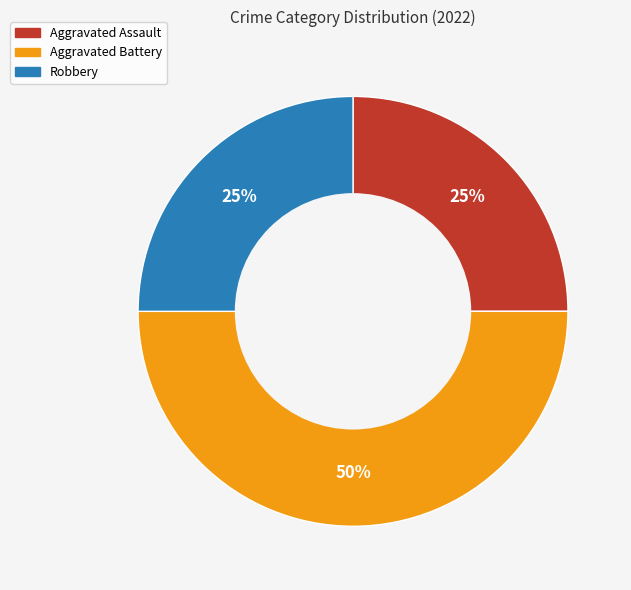

Is it true that Robbery is 25% of the pie?

True